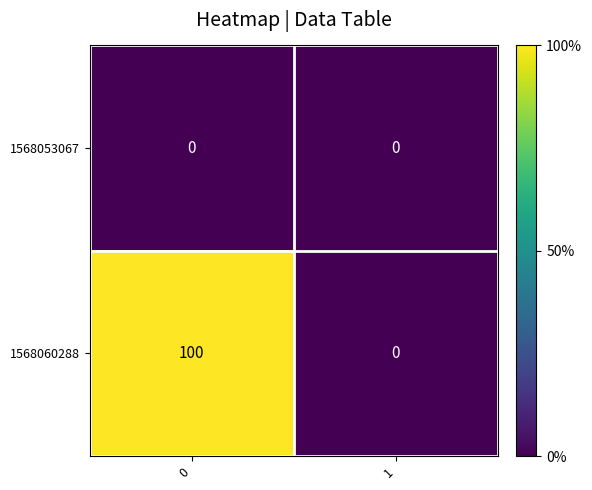

Reading left to right, extract all data points from this chart.

1568053067: 0=0	1=0
1568060288: 0=100	1=0